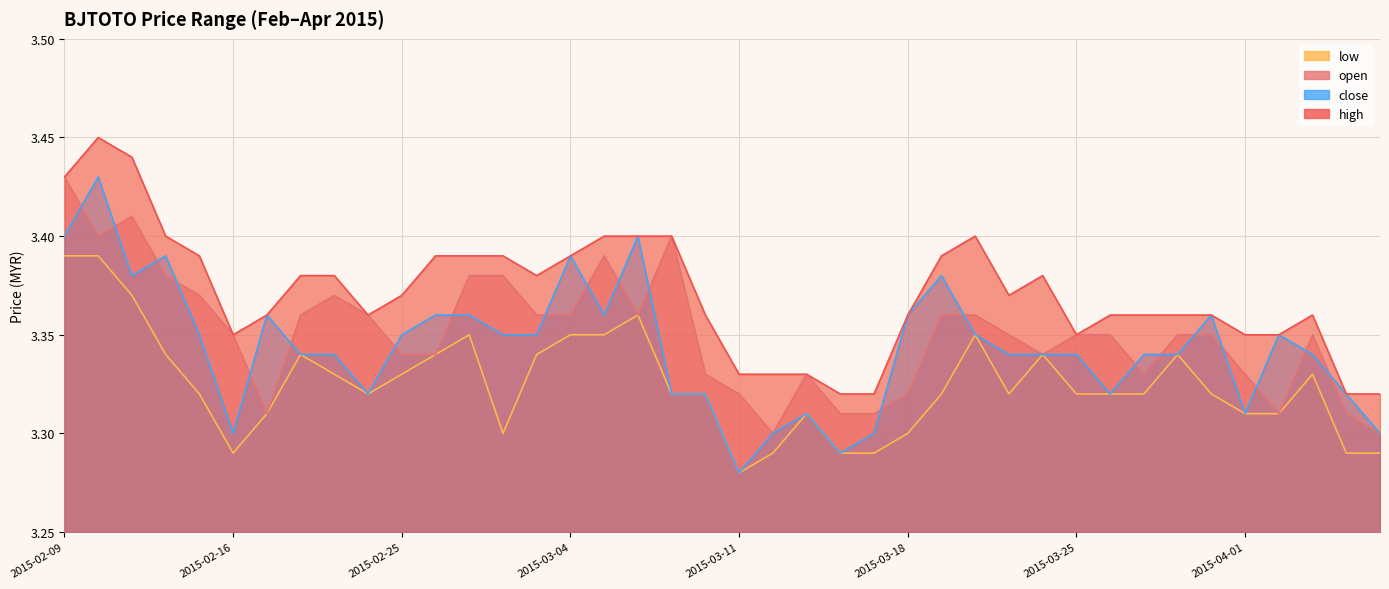

The close series shows 3.3 at 2015-03-23. True or false?

True